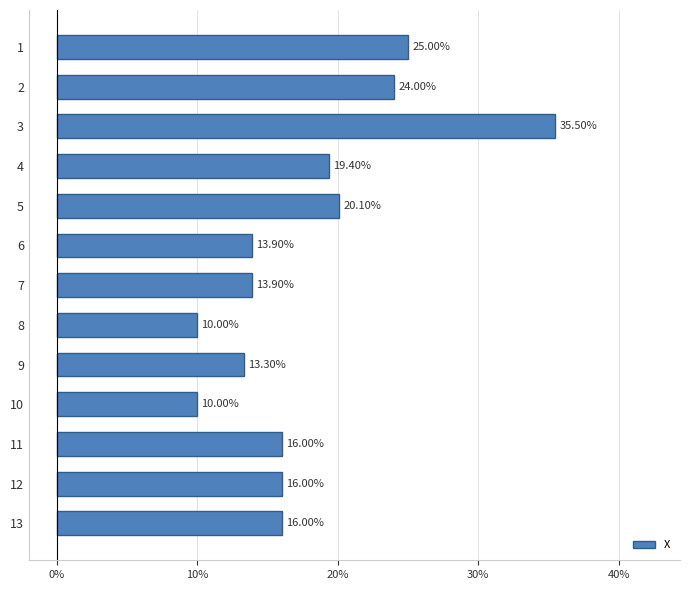

Count the number of data series in this chart.

1